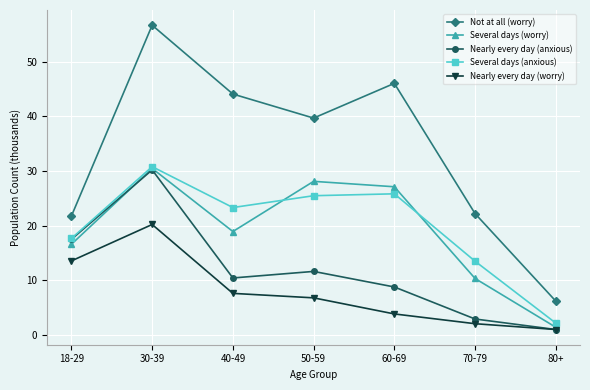

What is the value of the Several days (anxious) point at the 7th from the left?

2.1